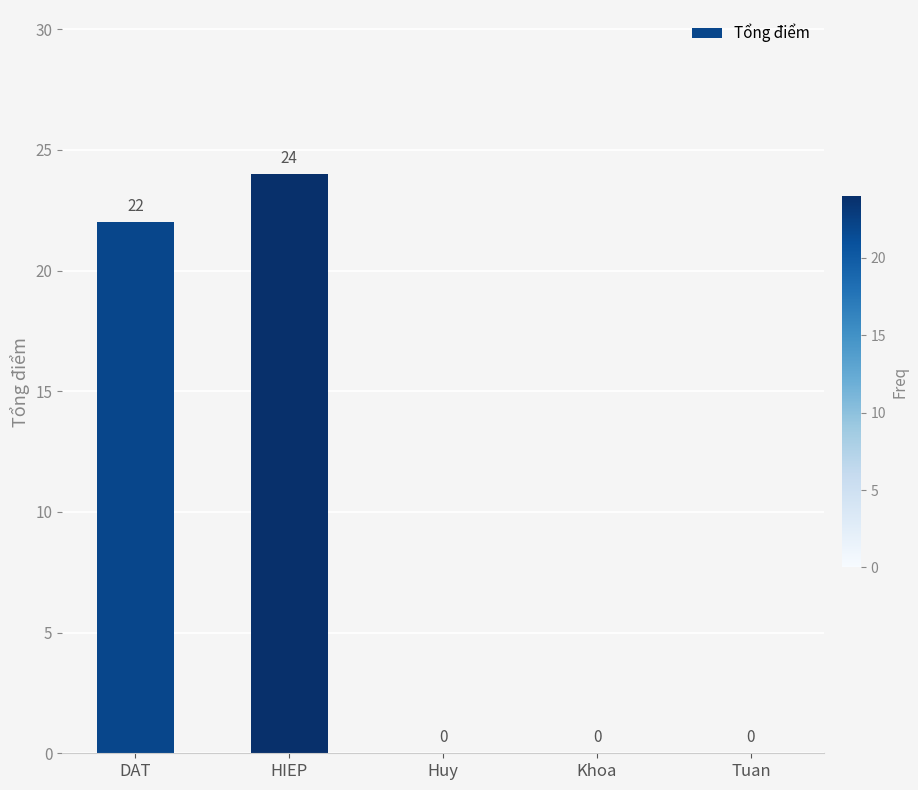

Between DAT and Khoa, which is larger?

DAT